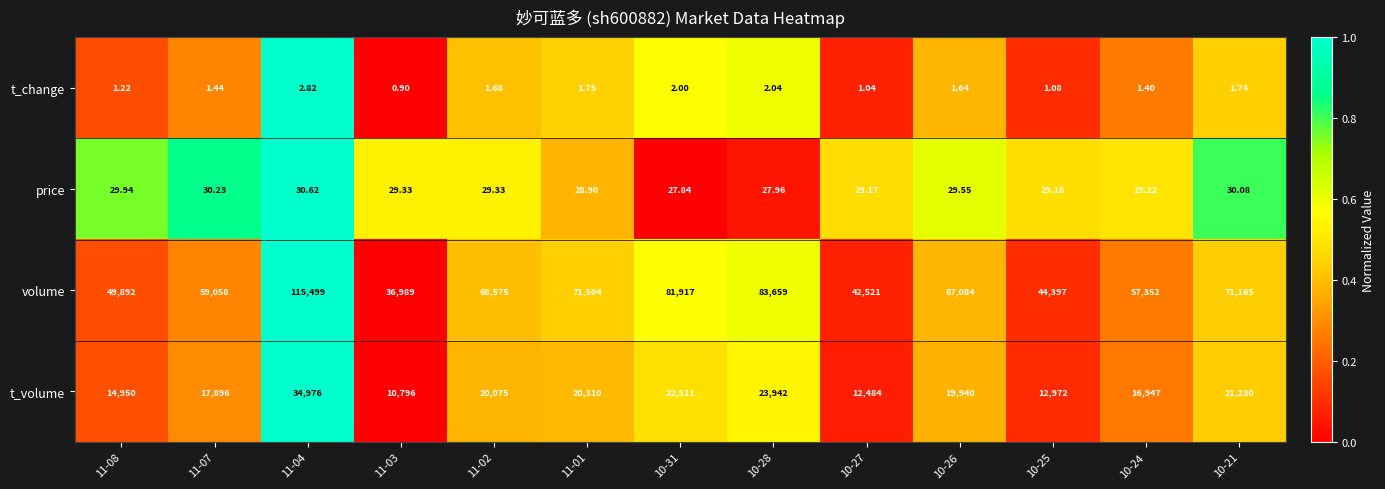

Between 11-03 and 10-27, which series saw the biggest shift?

volume